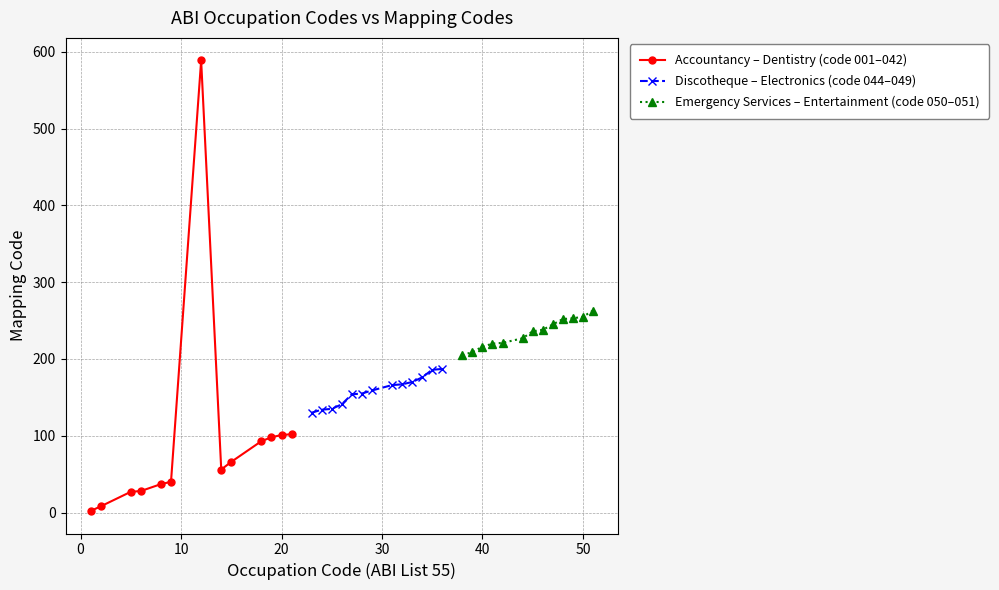

What is the value of the Emergency Services – Entertainment (code 050–051) point at the 3rd from the left?

216